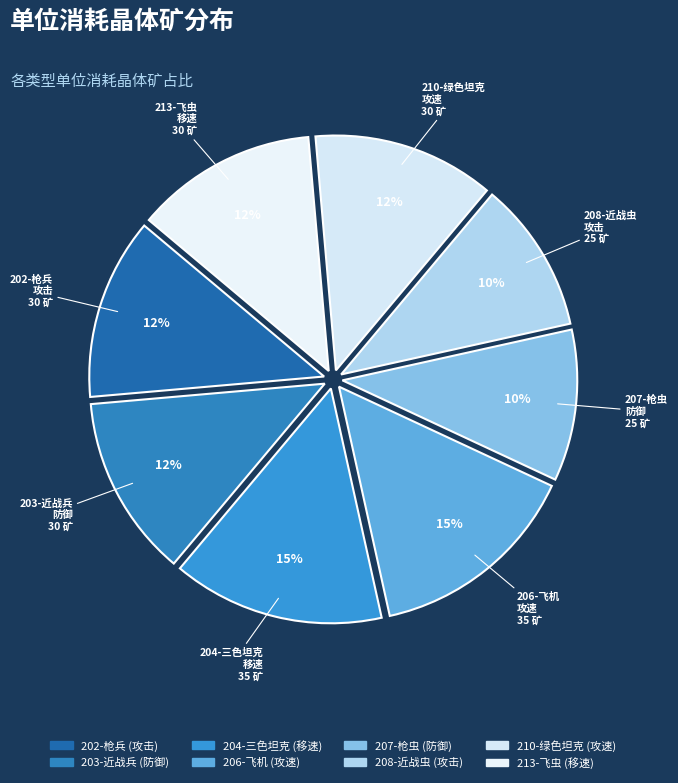

Does 213-飞虫 account for over 50% of the chart?

No